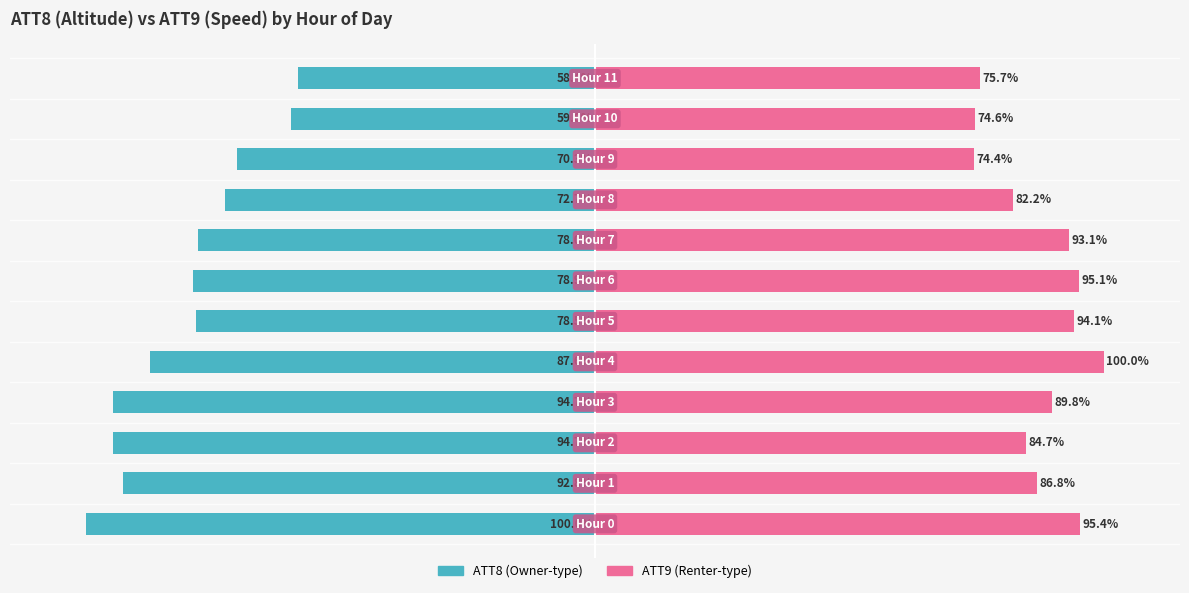

What is the difference between the maximum and minimum values in the ATT9 series?

25.6